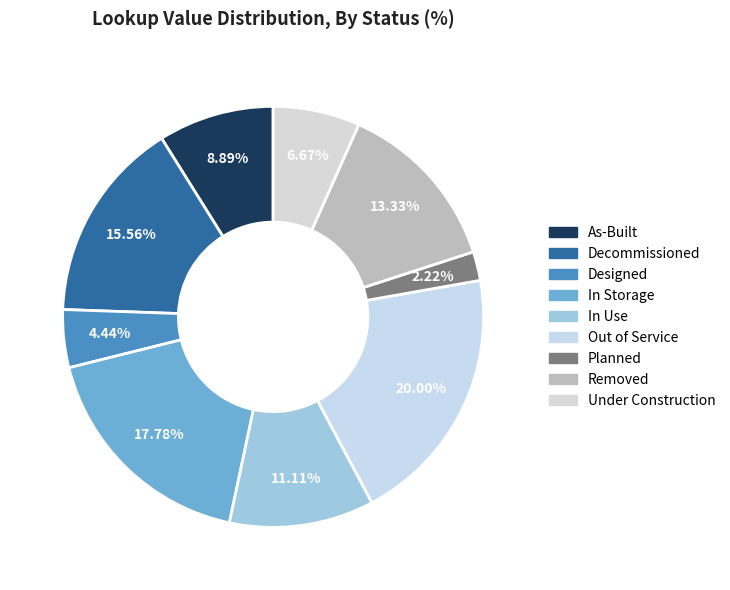

To the nearest percent, what is the combined percentage of Out of Service and Planned?

22%